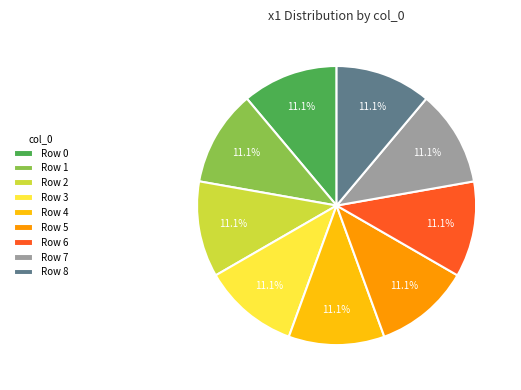

Do Row 3 and Row 7 together represent more than half of the pie?

No